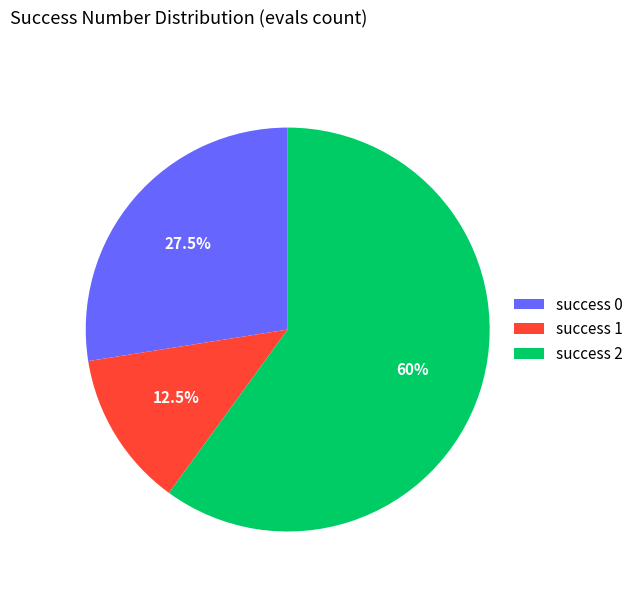

Does success 2 represent more than half of the total?

Yes